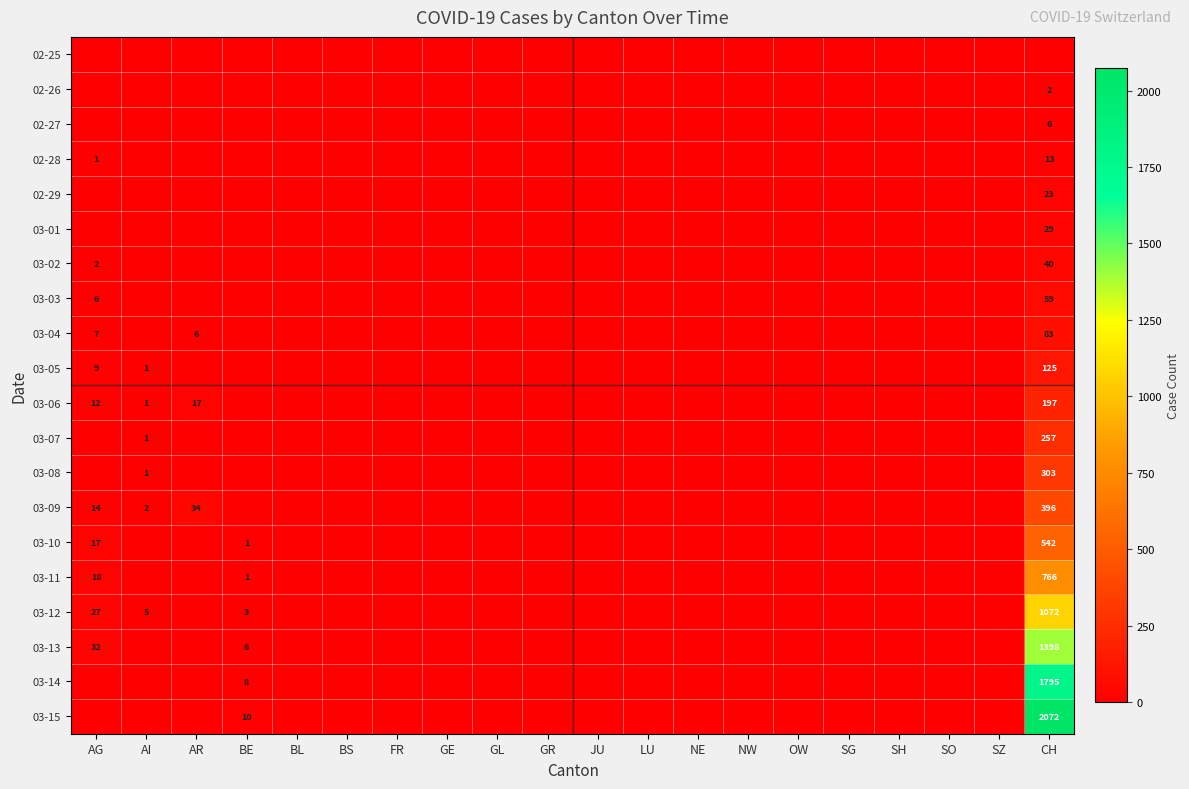

What is the maximum value shown in the chart?

2072